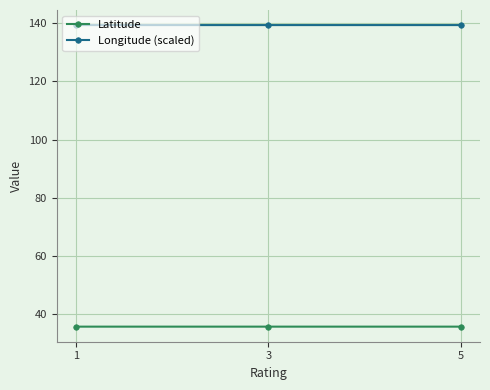

What is the average value of the Latitude series?

35.7